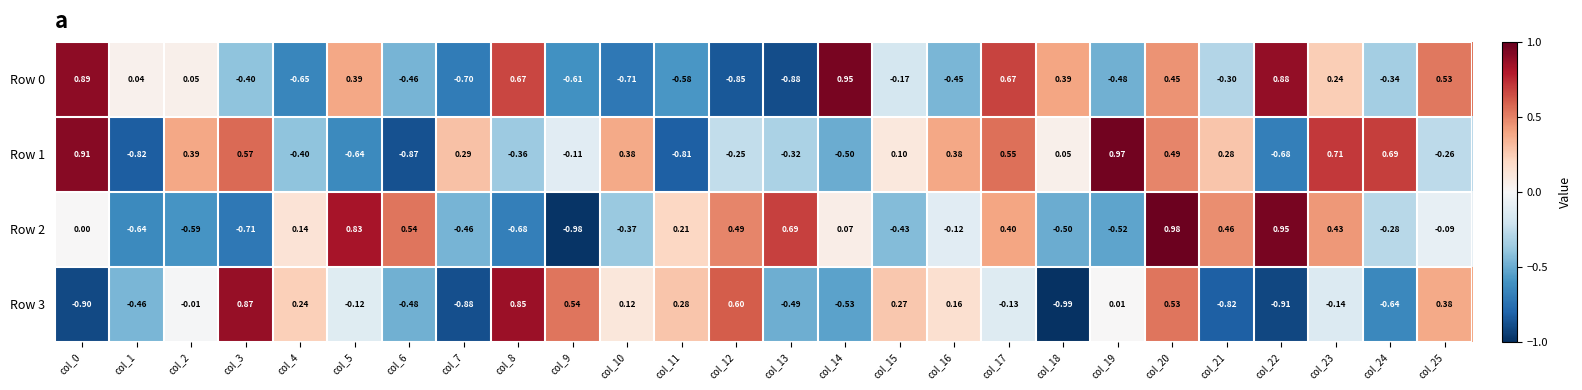

How many series are shown in this chart?

4